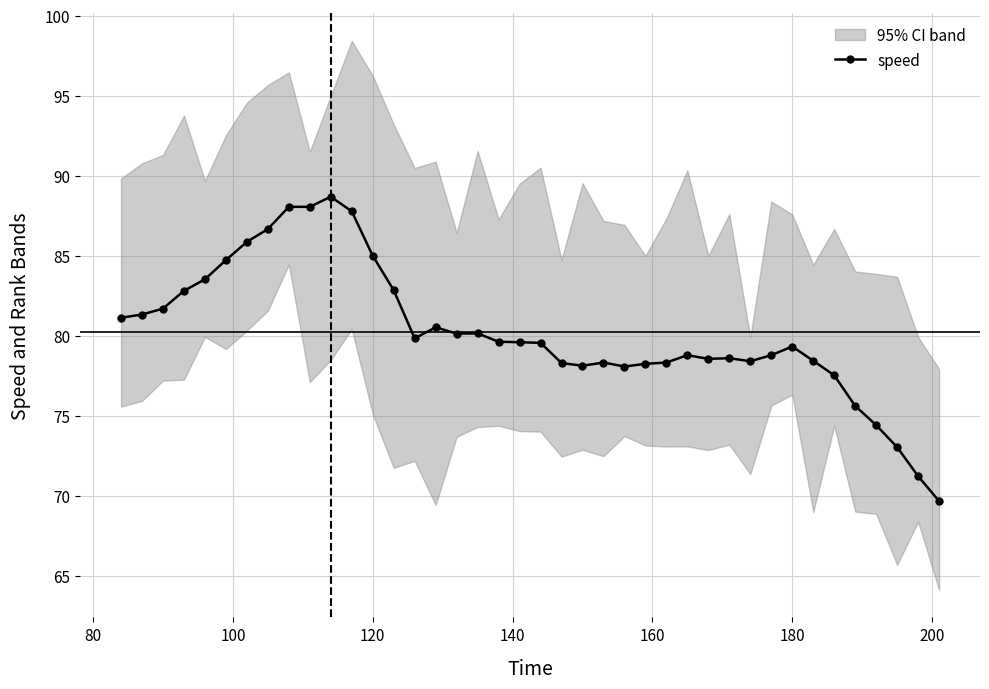

True or false: speed has more than 0 points higher than both neighbors.

True